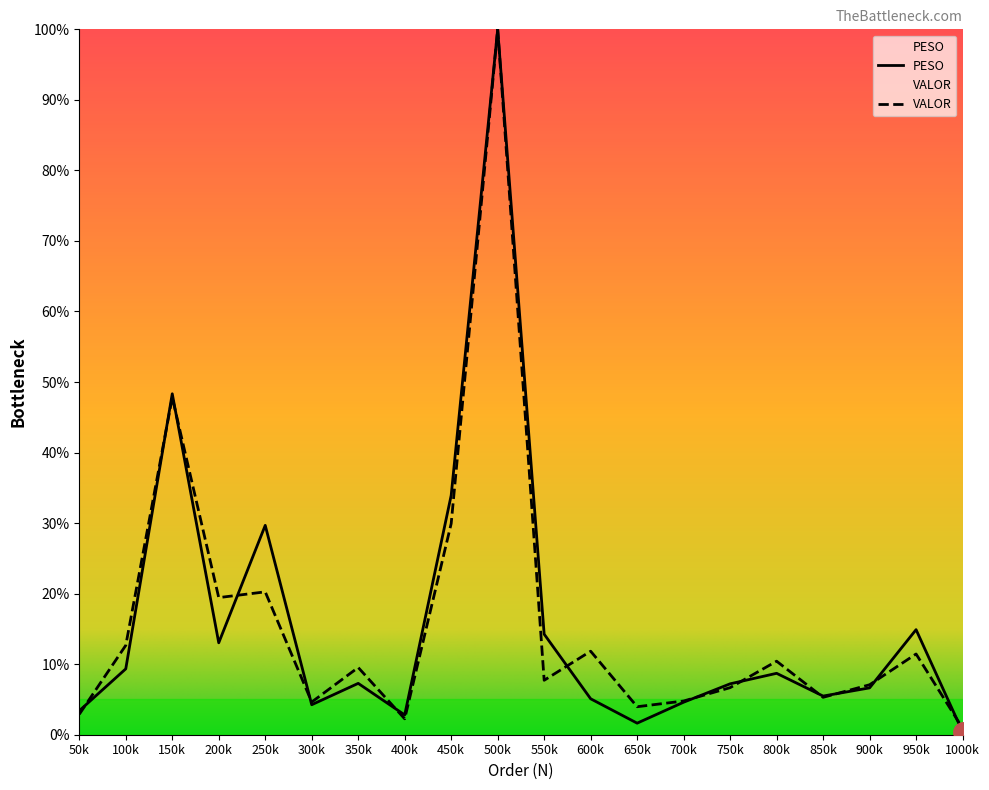

How many lines are shown in the chart?

2